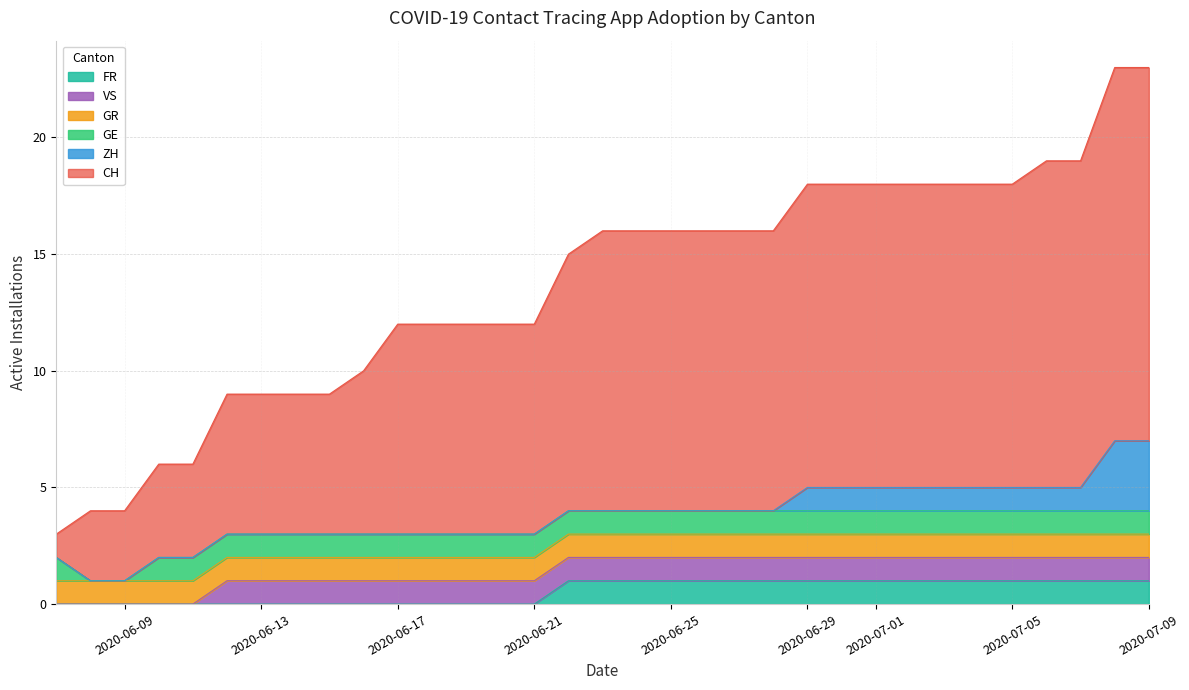

Which category has the highest value in the VS series?

17